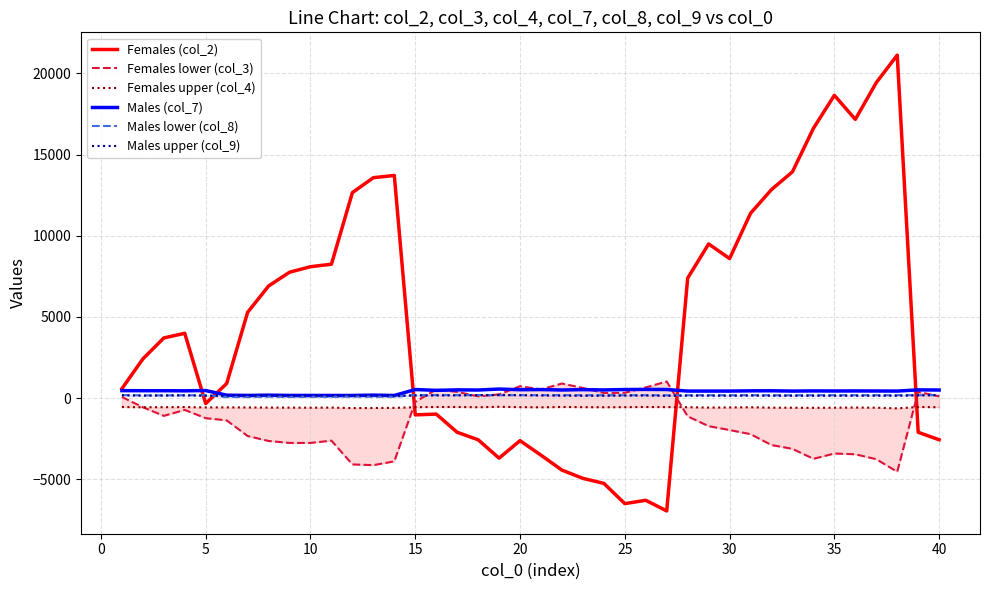

What is the highest value of the Females (col_2) series?

21130.5